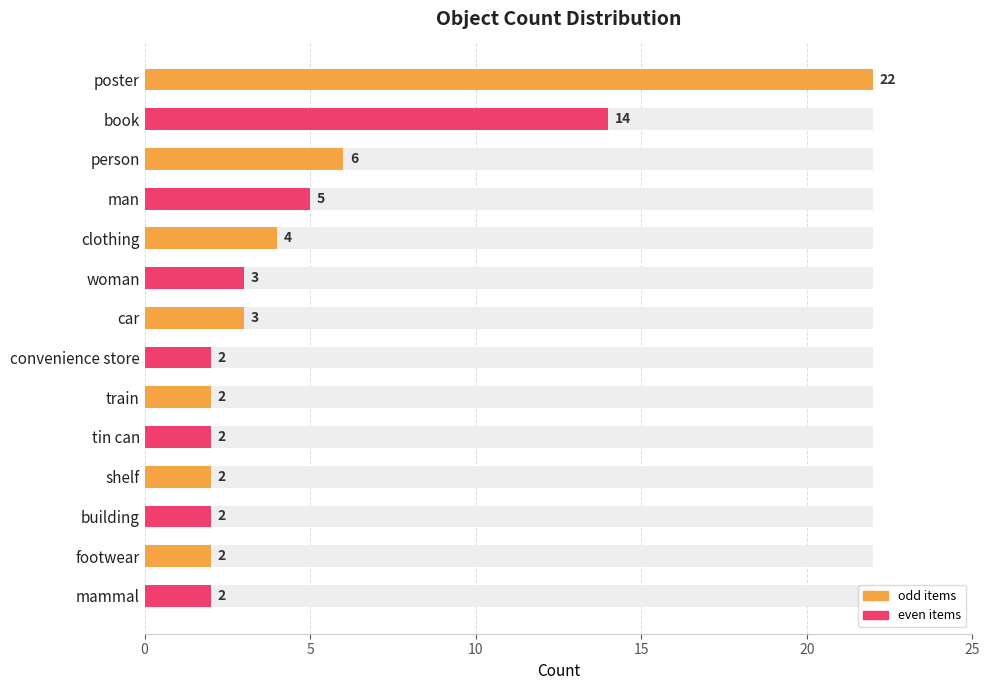

Reading left to right, what are all the values shown in this chart?

22	14	6	5	4	3	3	2	2	2	2	2	2	2